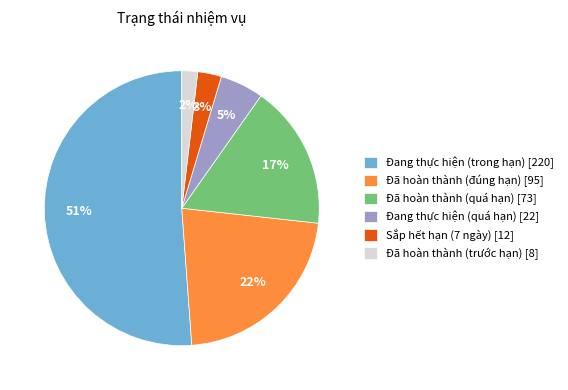

Approximately how many times larger is the value at Đang thực hiện (trong hạn) compared to Đã hoàn thành (quá hạn)?

3.0